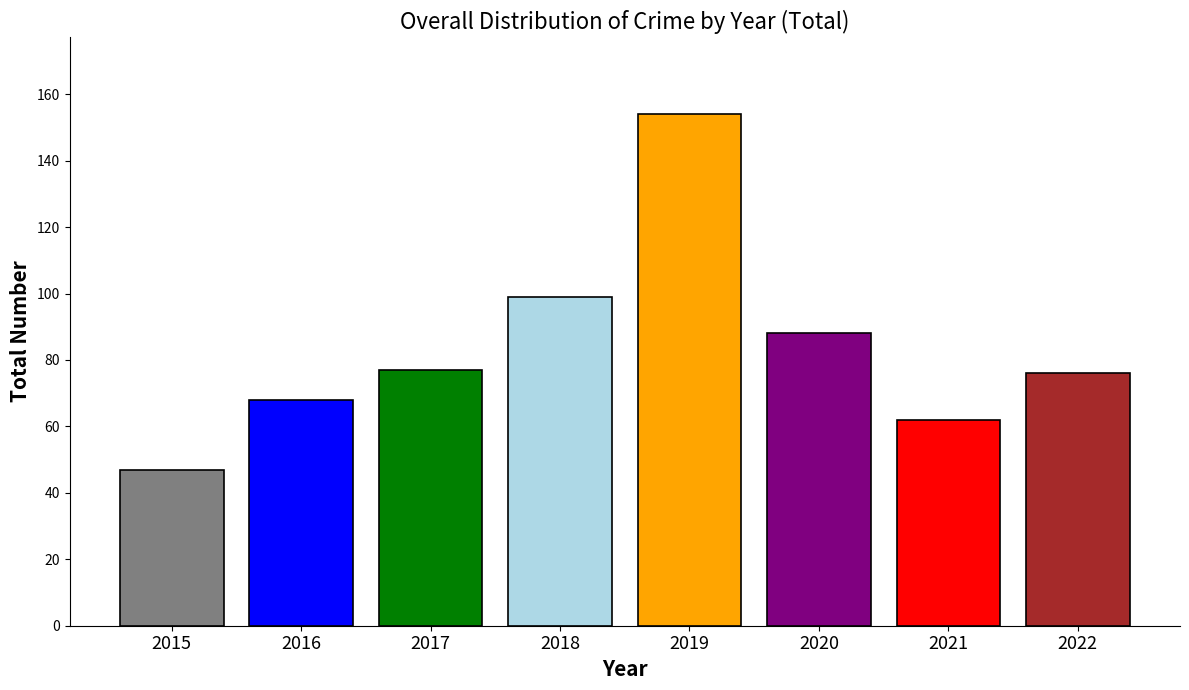

What is the maximum value shown in the chart?

154